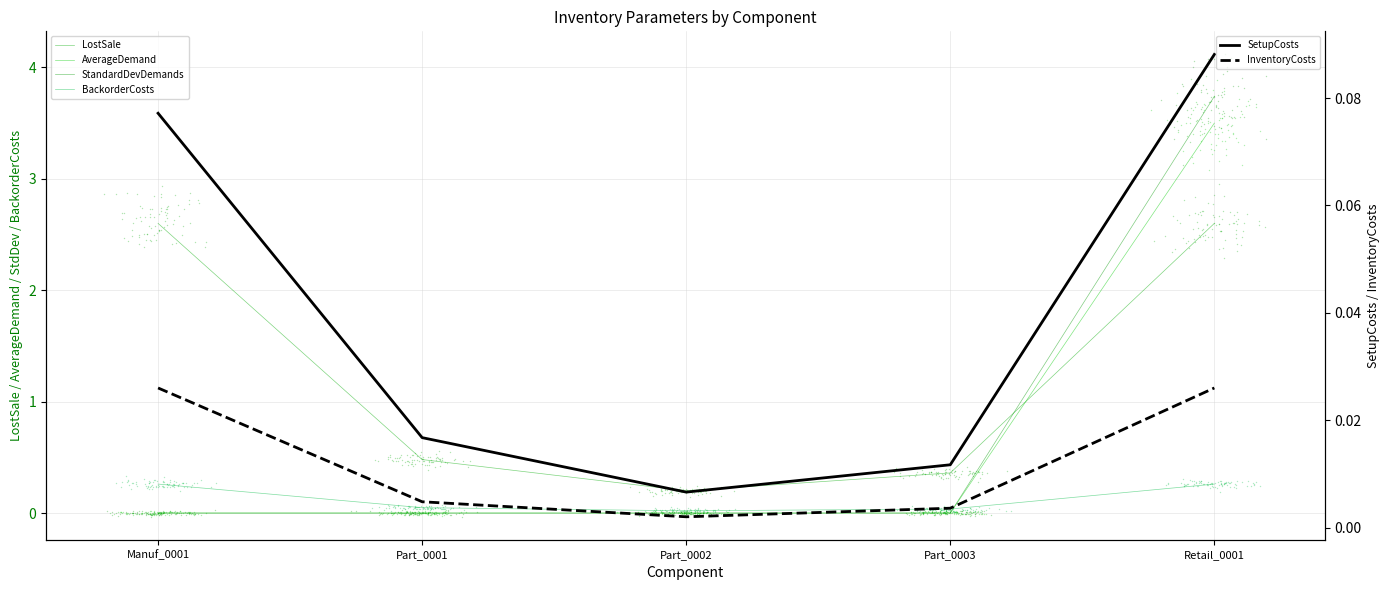

Which series has the largest Y range (max minus min)?

StandardDevDemands